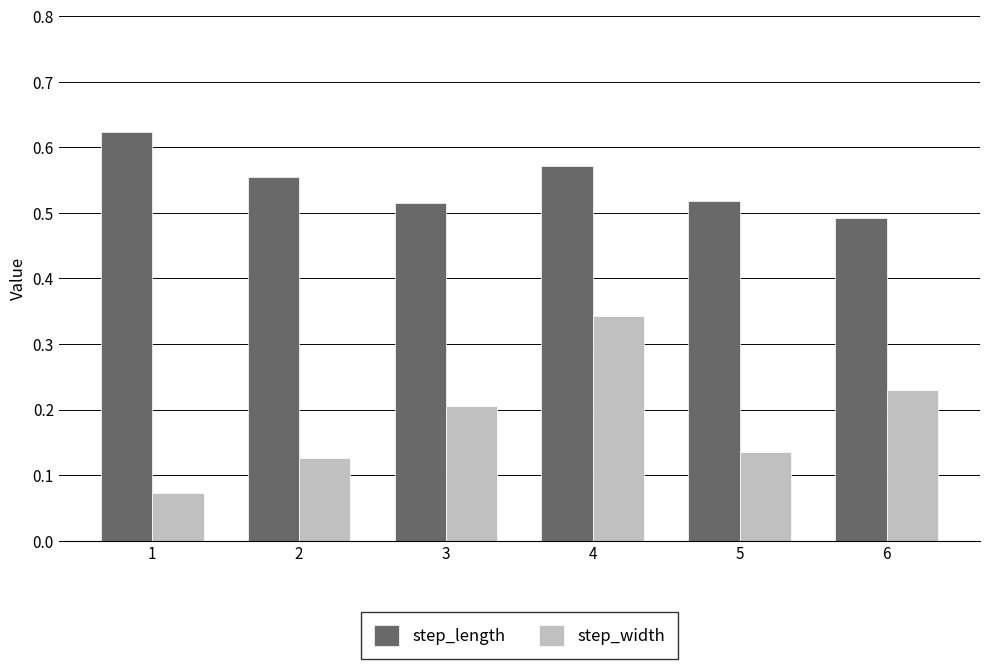

List the series in order of their overall mean, lowest first.

step_width, step_length